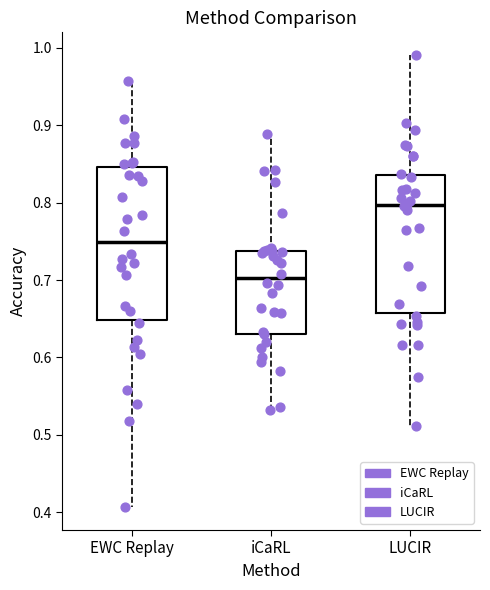

Which box has the lowest median line?

iCaRL